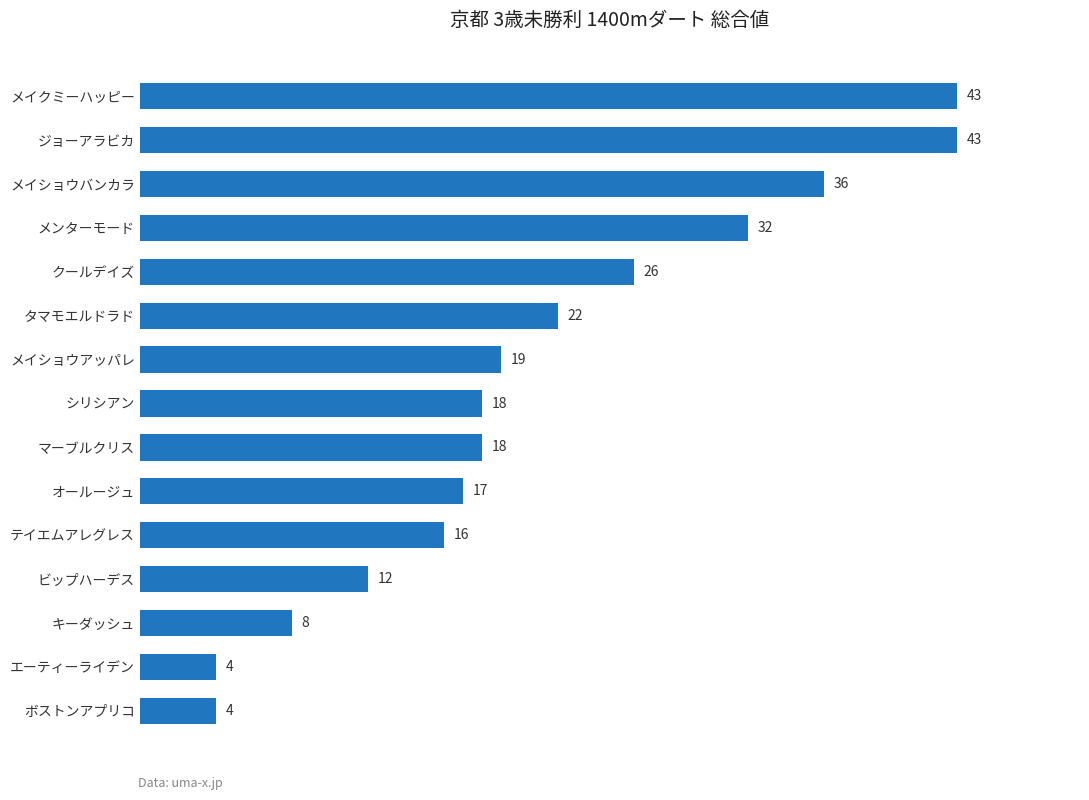

What is the difference between the maximum and minimum values?

39